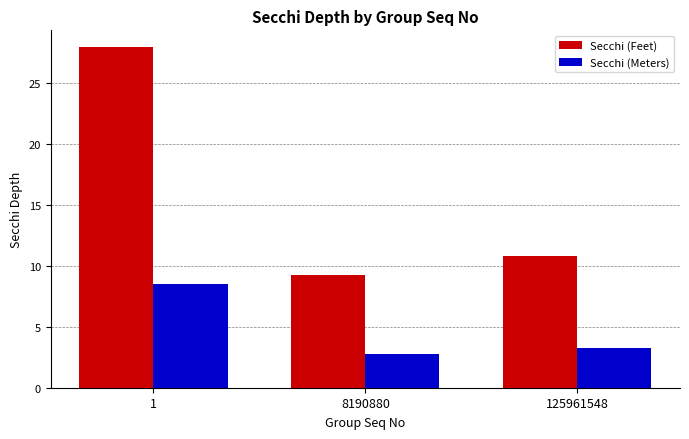

Rank the series at 125961548 from lowest to highest value.

Secchi (Meters), Secchi (Feet)